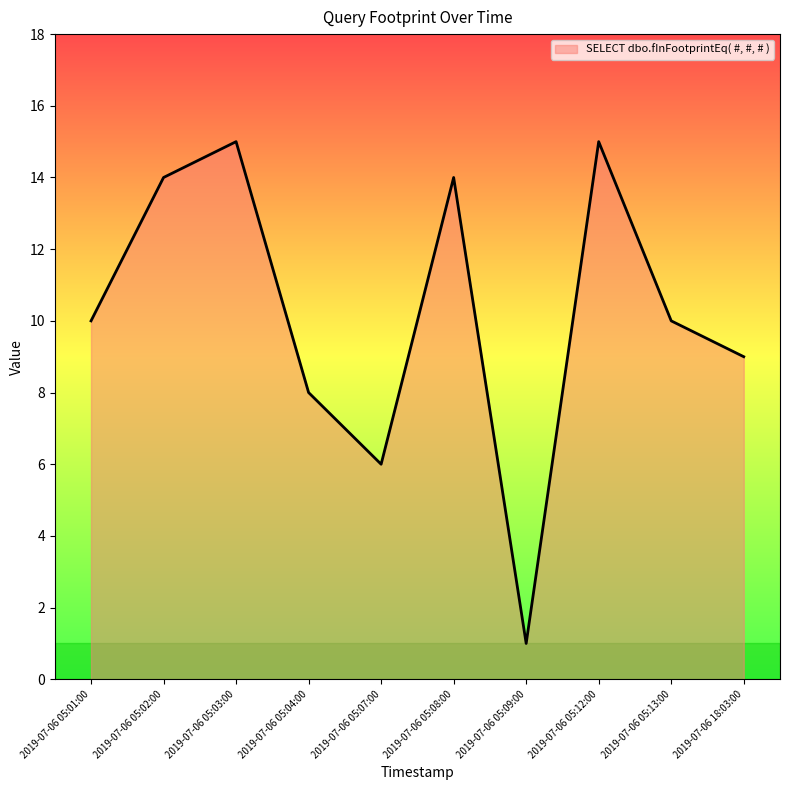

What is the change in value from 2019-07-06 05:02:00 to 2019-07-06 05:12:00?

+1